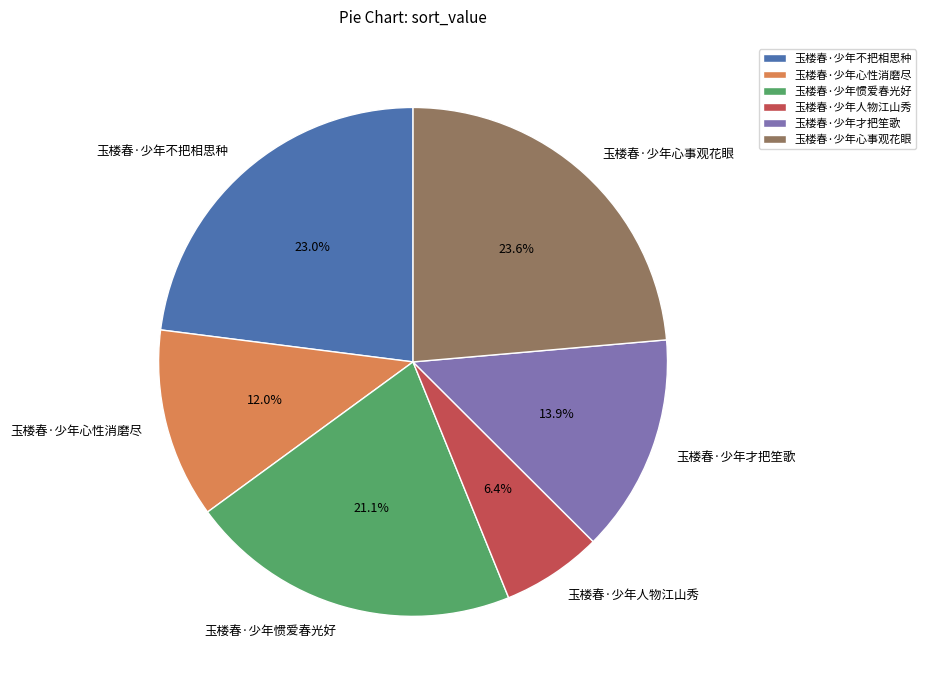

True or false: 玉楼春·少年心性消磨尽 accounts for 12% of the total.

True